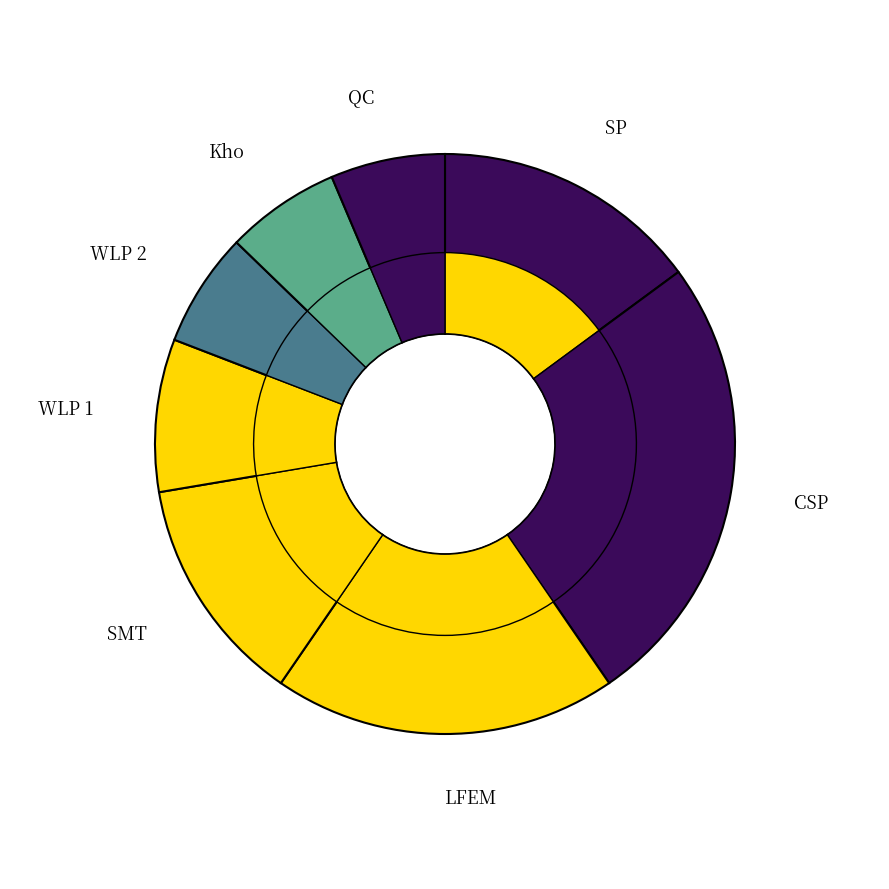

To the nearest percent, what portion does SP represent?

15%